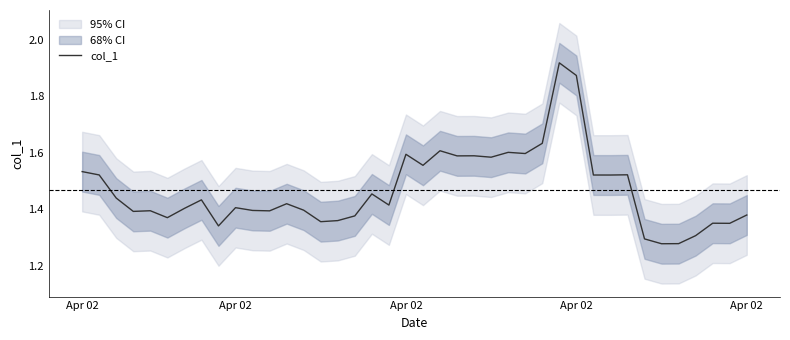

Reading left to right, list all the values displayed in this chart.

1.5	1.5	1.4	1.4	1.4	1.4	1.4	1.4	1.3	1.4	1.4	1.4	1.4	1.4	1.4	1.4	1.4	1.5	1.4	1.6	1.6	1.6	1.6	1.6	1.6	1.6	1.6	1.6	1.9	1.9	1.5	1.5	1.5	1.3	1.3	1.3	1.3	1.4	1.4	1.4